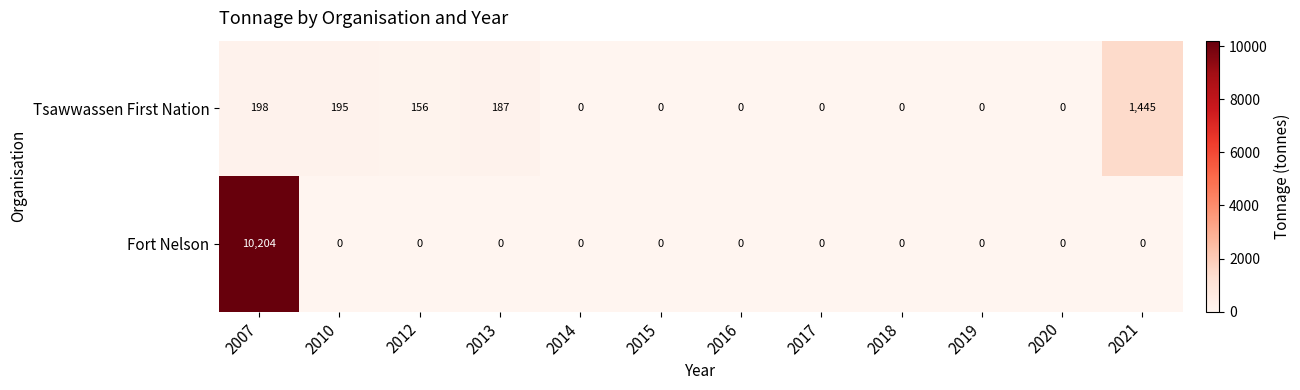

What is the difference between the highest and lowest values at 2012?

156